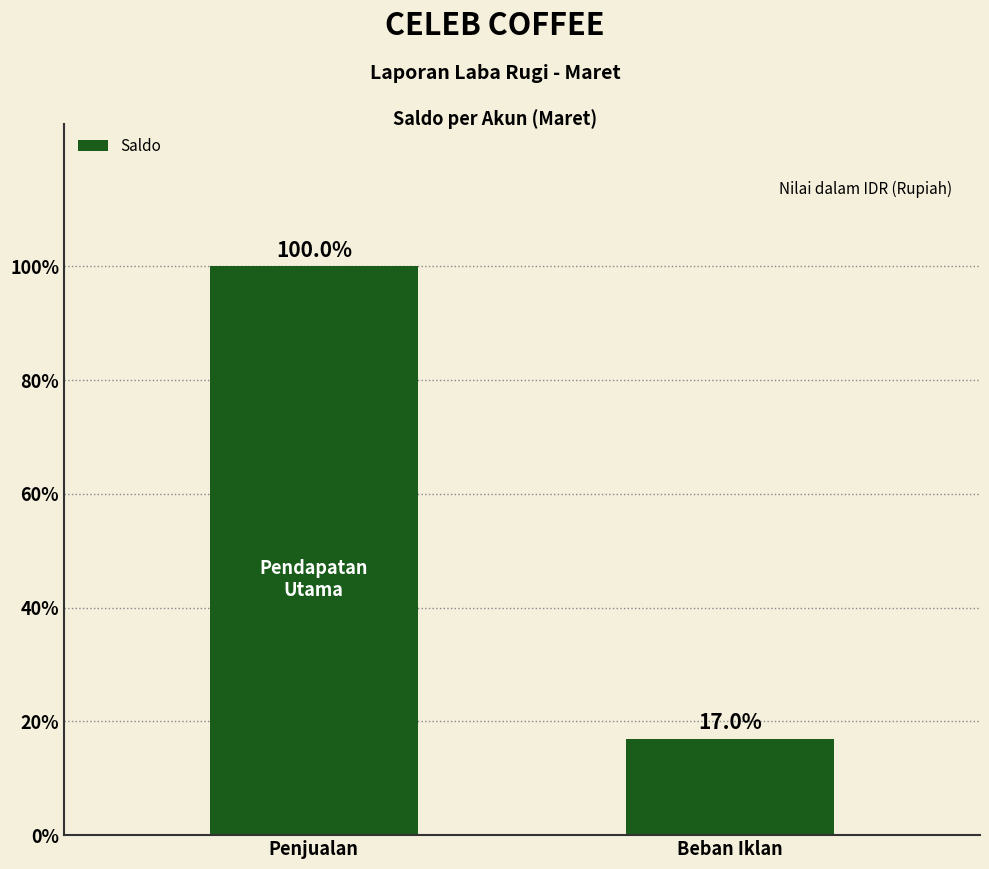

Are the bars horizontal?

No